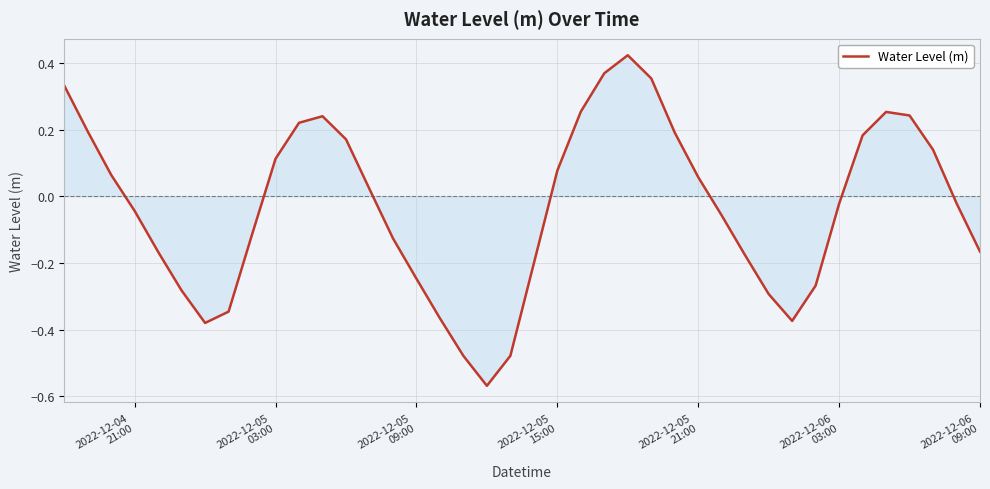

What is the difference between the maximum and minimum values?

1.0